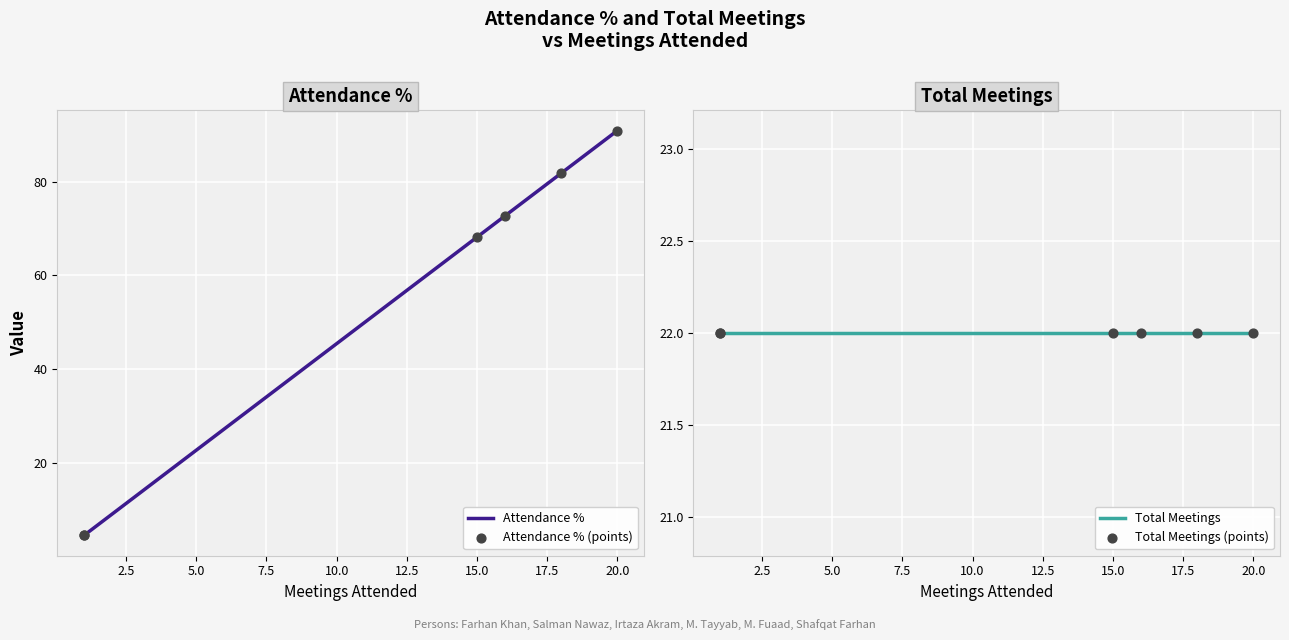

Which series has the largest total across all categories?

Attendance %